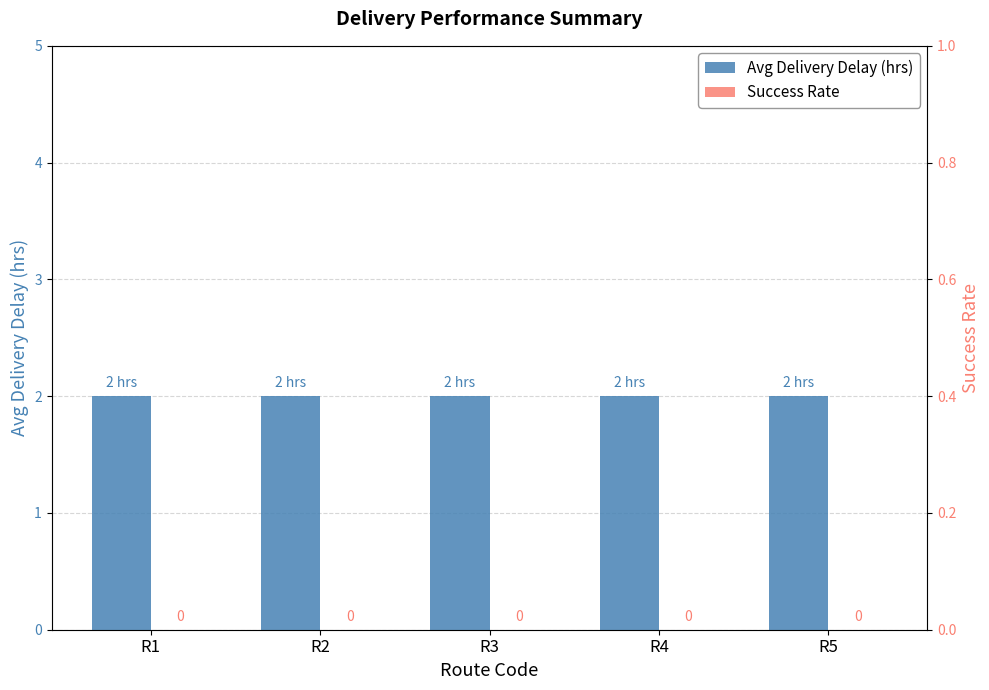

Which label corresponds to the smallest value in the chart?

R1